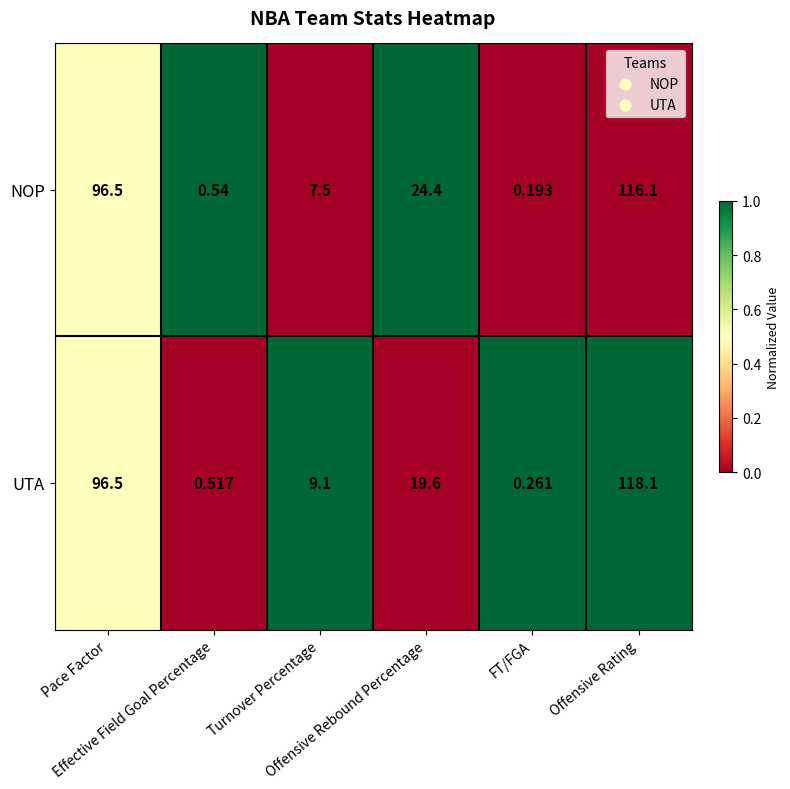

Which series has the largest range (max minus min)?

UTA